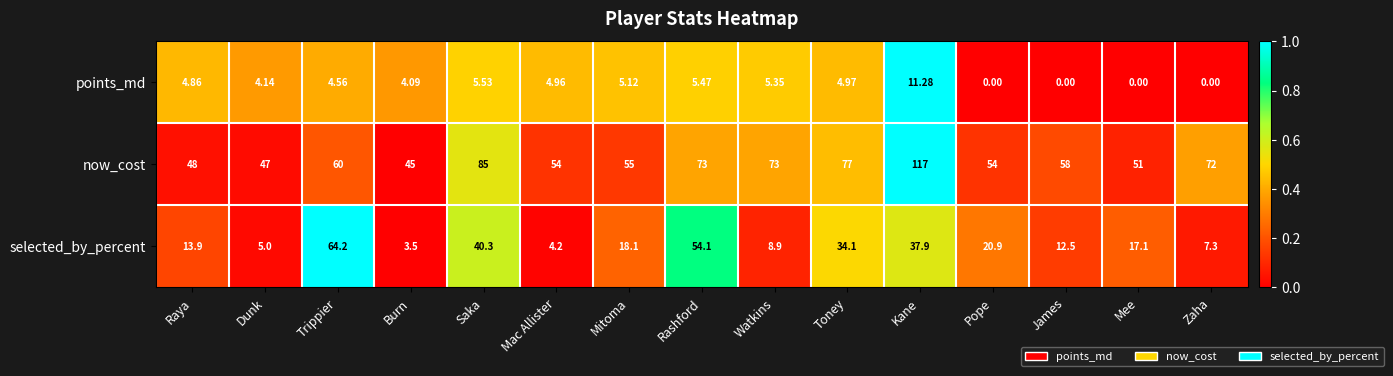

Which series has the largest total across all categories?

now_cost